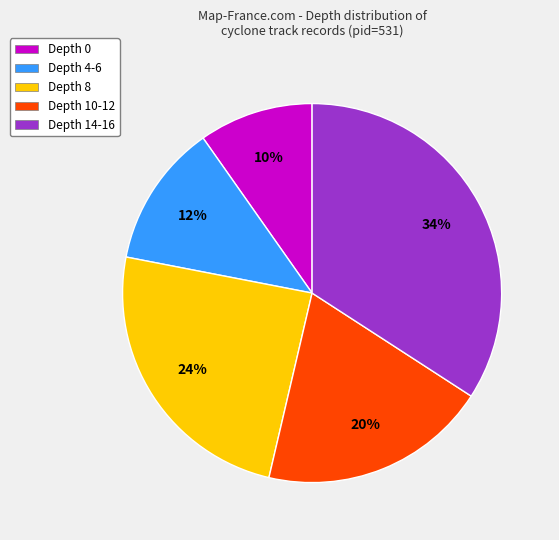

What is the largest slice in the pie chart?

Depth 14-16